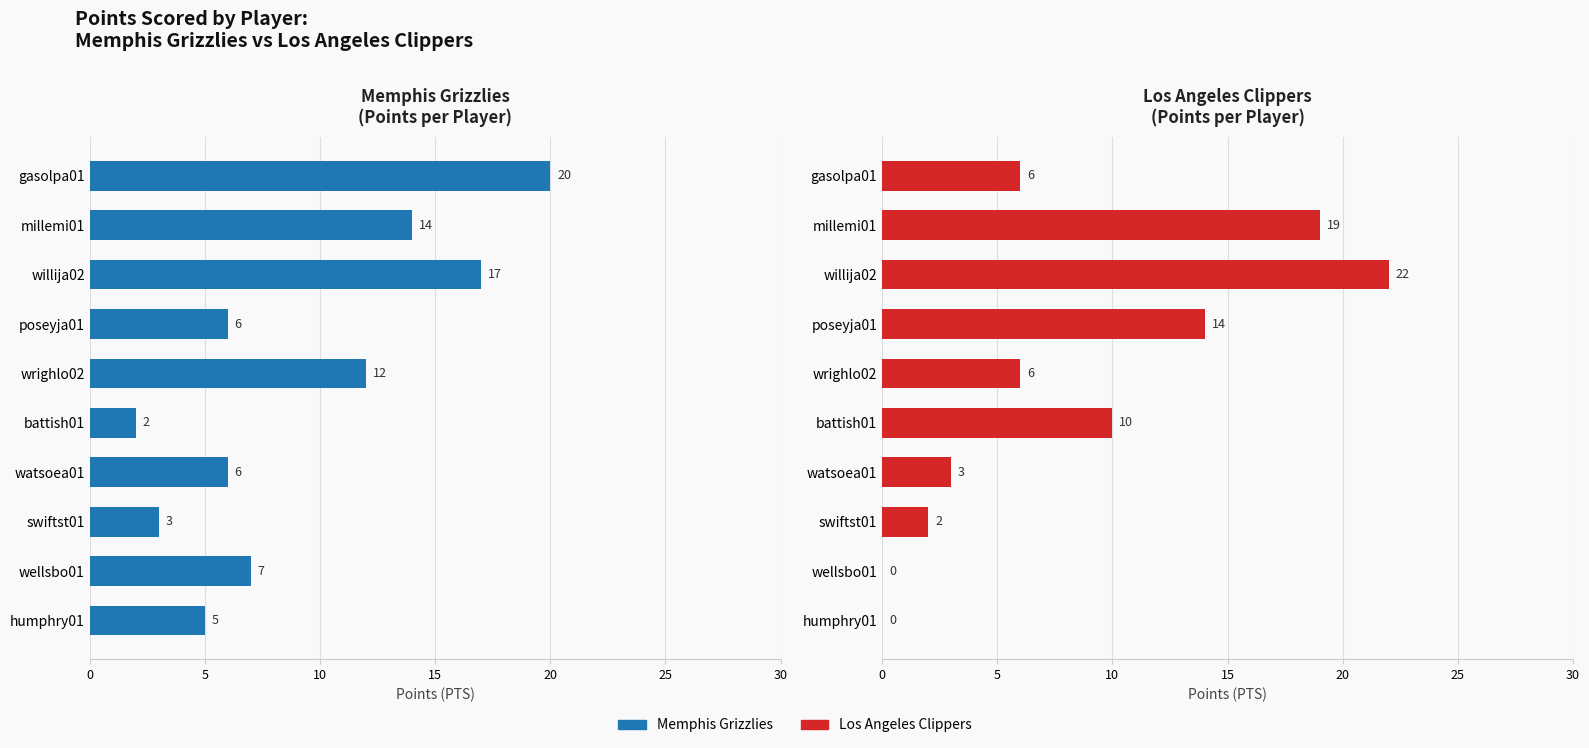

What is the maximum value shown in the chart?

22